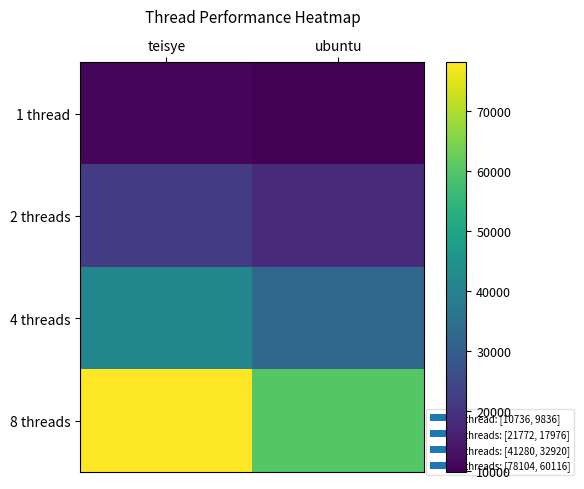

Which series has the largest range (max minus min)?

8 threads